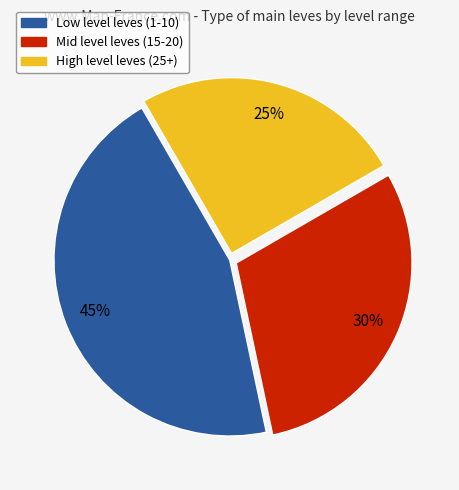

Which category has the biggest portion of the pie?

Low level leves (1-10)